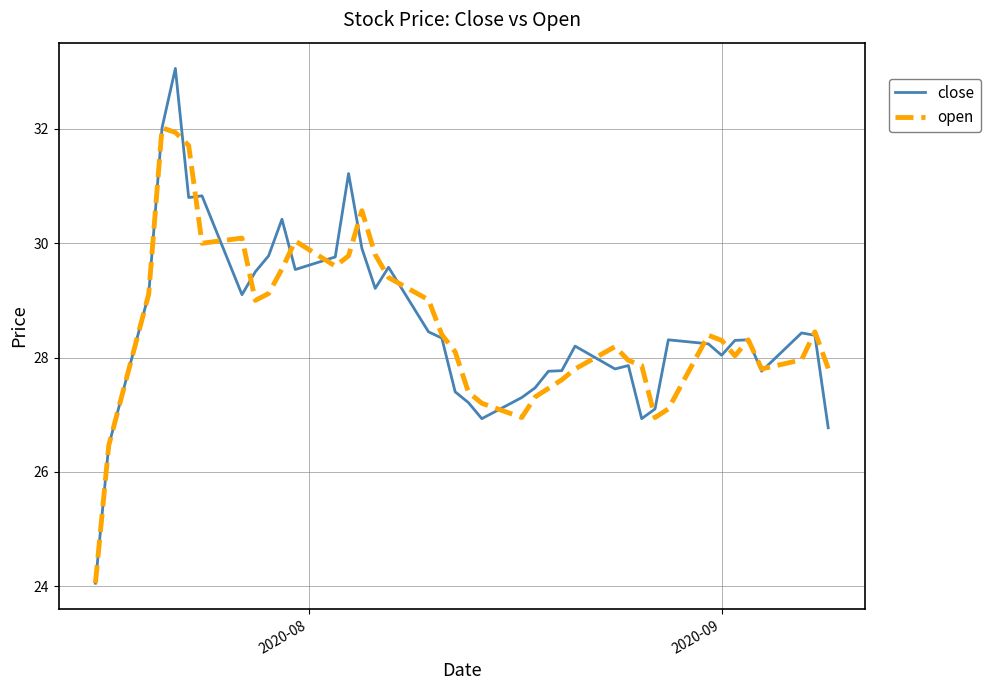

What is the smallest value displayed?

24.1